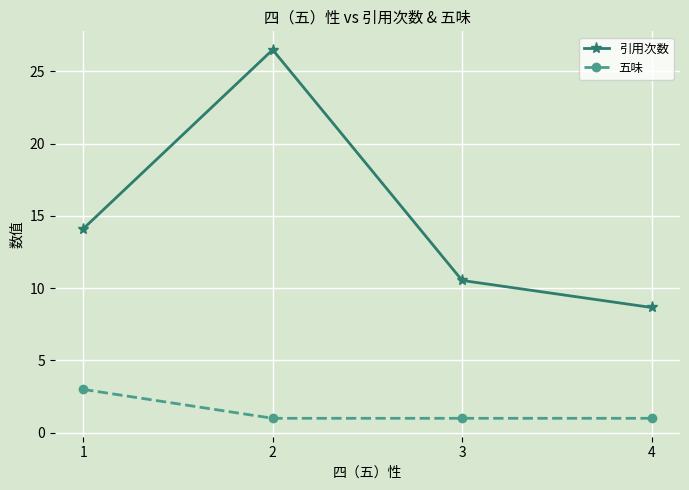

What are all the series names shown in the legend?

引用次数, 五味